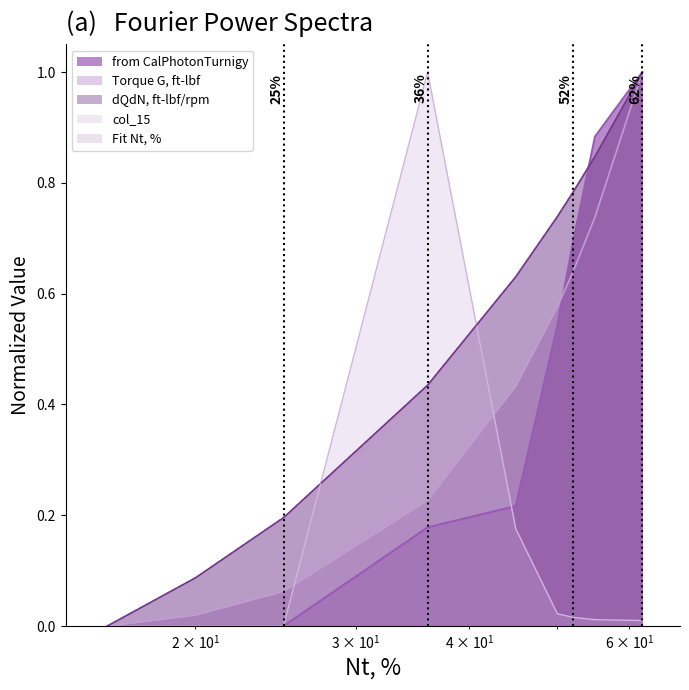

True or false: Torque G, ft-lbf and dQdN, ft-lbf/rpm intersect in this chart.

False